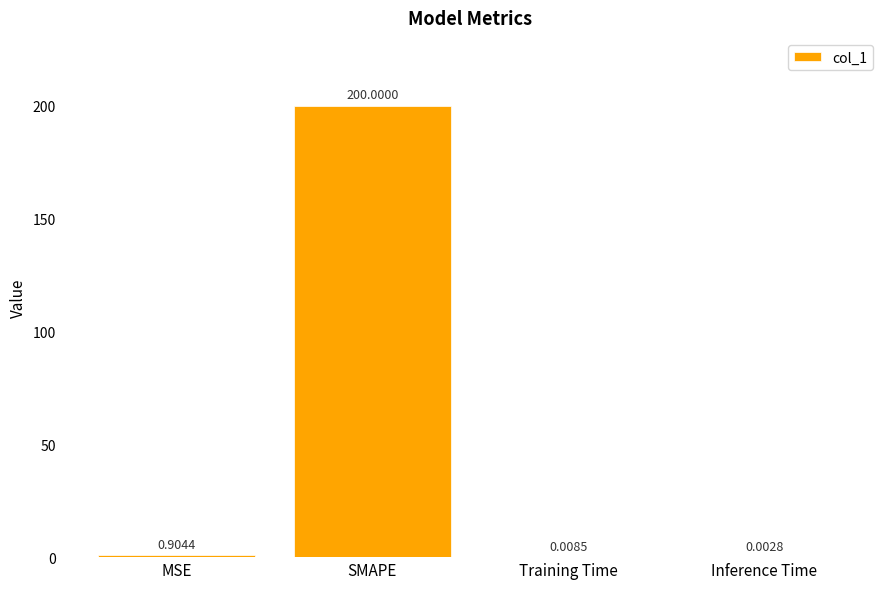

What is the sum of the values at MSE and SMAPE?

200.9